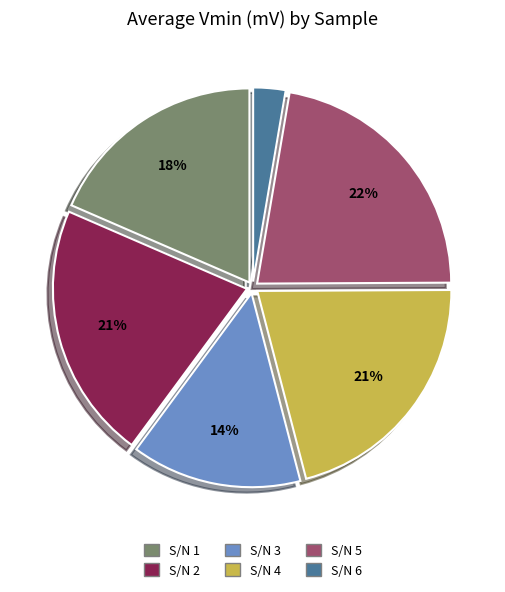

How many slices are in this pie chart?

6